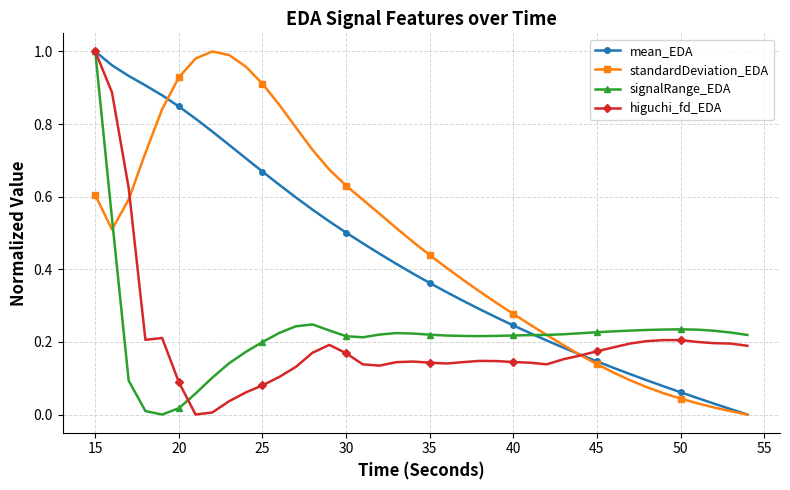

What is the greatest value displayed?

1.0